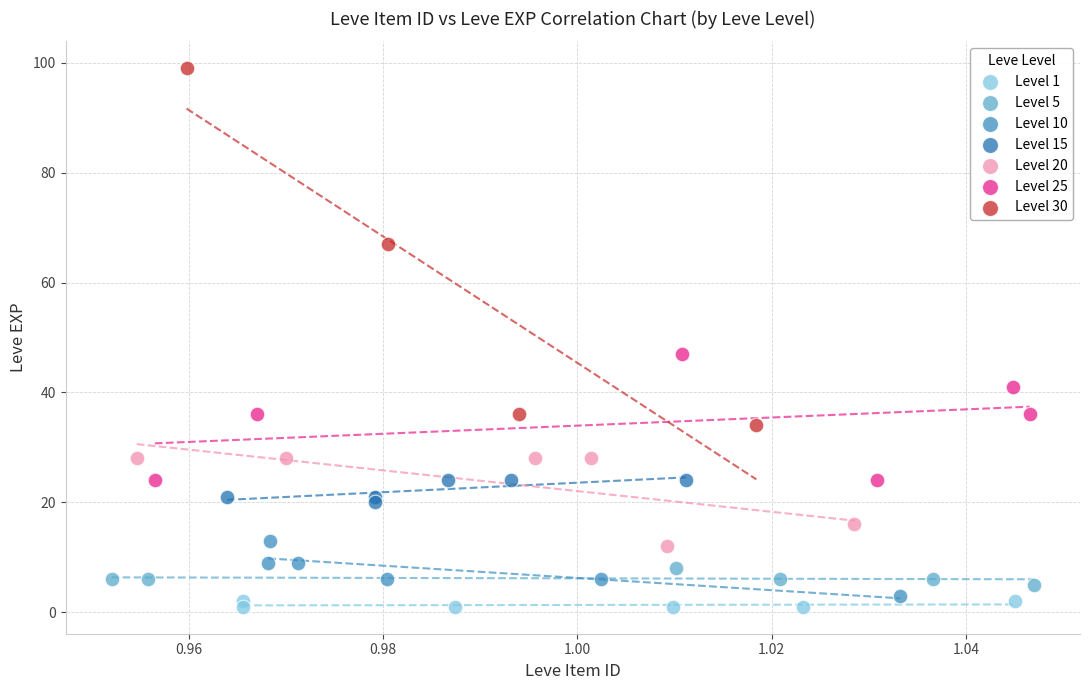

Which series has the largest Y range (max minus min)?

Level 30